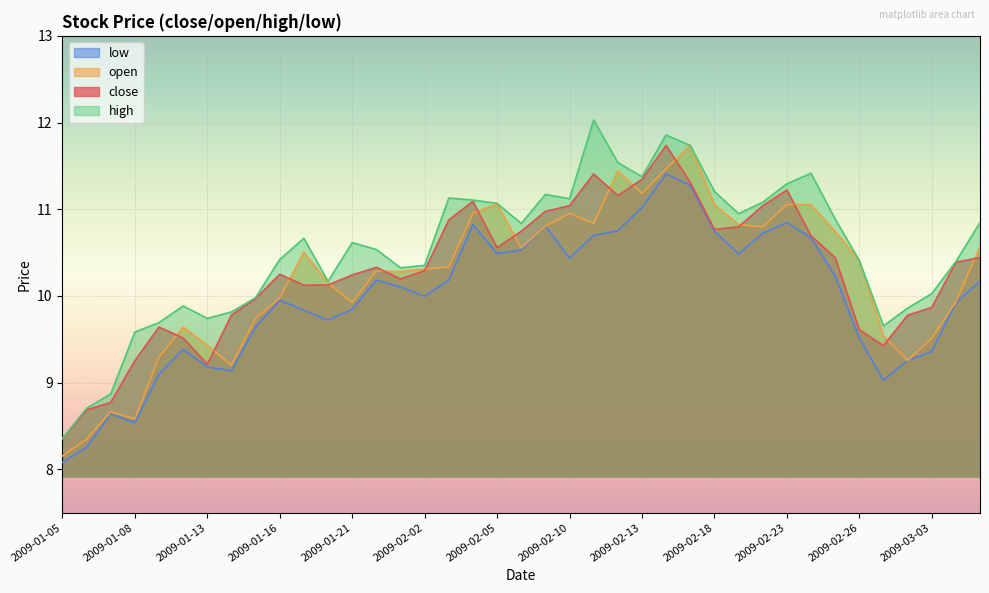

Reading right to left, transcribe all the data shown in this chart.

close: 2009-03-05=10.4	2009-03-04=10.4	2009-03-03=9.9	2009-03-02=9.8	2009-02-27=9.4	2009-02-26=9.6	2009-02-25=10.4	2009-02-24=10.7	2009-02-23=11.2	2009-02-20=11.0	2009-02-19=10.8	2009-02-18=10.8	2009-02-17=11.3	2009-02-16=11.7	2009-02-13=11.3	2009-02-12=11.2	2009-02-11=11.4	2009-02-10=11.0	2009-02-09=11.0	2009-02-06=10.7	2009-02-05=10.6	2009-02-04=11.1	2009-02-03=10.9	2009-02-02=10.3	2009-01-23=10.2	2009-01-22=10.3	2009-01-21=10.2	2009-01-20=10.1	2009-01-19=10.1	2009-01-16=10.2	2009-01-15=10.0	2009-01-14=9.8	2009-01-13=9.2	2009-01-12=9.5	2009-01-09=9.6	2009-01-08=9.3	2009-01-07=8.8	2009-01-06=8.7	2009-01-05=8.4
open: 2009-03-05=10.6	2009-03-04=9.9	2009-03-03=9.5	2009-03-02=9.3	2009-02-27=9.5	2009-02-26=10.4	2009-02-25=10.7	2009-02-24=11.1	2009-02-23=11.1	2009-02-20=10.8	2009-02-19=10.8	2009-02-18=11.1	2009-02-17=11.7	2009-02-16=11.5	2009-02-13=11.2	2009-02-12=11.4	2009-02-11=10.8	2009-02-10=11.0	2009-02-09=10.8	2009-02-06=10.6	2009-02-05=11.1	2009-02-04=11.0	2009-02-03=10.3	2009-02-02=10.3	2009-01-23=10.3	2009-01-22=10.3	2009-01-21=9.9	2009-01-20=10.1	2009-01-19=10.5	2009-01-16=10.0	2009-01-15=9.7	2009-01-14=9.2	2009-01-13=9.4	2009-01-12=9.6	2009-01-09=9.3	2009-01-08=8.6	2009-01-07=8.7	2009-01-06=8.3	2009-01-05=8.2
high: 2009-03-05=10.8	2009-03-04=10.4	2009-03-03=10.0	2009-03-02=9.9	2009-02-27=9.7	2009-02-26=10.4	2009-02-25=10.9	2009-02-24=11.4	2009-02-23=11.3	2009-02-20=11.1	2009-02-19=10.9	2009-02-18=11.2	2009-02-17=11.7	2009-02-16=11.9	2009-02-13=11.4	2009-02-12=11.5	2009-02-11=12.0	2009-02-10=11.1	2009-02-09=11.2	2009-02-06=10.8	2009-02-05=11.1	2009-02-04=11.1	2009-02-03=11.1	2009-02-02=10.4	2009-01-23=10.3	2009-01-22=10.5	2009-01-21=10.6	2009-01-20=10.2	2009-01-19=10.7	2009-01-16=10.4	2009-01-15=10.0	2009-01-14=9.8	2009-01-13=9.7	2009-01-12=9.9	2009-01-09=9.7	2009-01-08=9.6	2009-01-07=8.9	2009-01-06=8.7	2009-01-05=8.4
low: 2009-03-05=10.2	2009-03-04=9.9	2009-03-03=9.4	2009-03-02=9.3	2009-02-27=9.0	2009-02-26=9.5	2009-02-25=10.2	2009-02-24=10.7	2009-02-23=10.8	2009-02-20=10.7	2009-02-19=10.5	2009-02-18=10.7	2009-02-17=11.3	2009-02-16=11.4	2009-02-13=11.0	2009-02-12=10.8	2009-02-11=10.7	2009-02-10=10.4	2009-02-09=10.8	2009-02-06=10.5	2009-02-05=10.5	2009-02-04=10.8	2009-02-03=10.2	2009-02-02=10.0	2009-01-23=10.1	2009-01-22=10.2	2009-01-21=9.8	2009-01-20=9.7	2009-01-19=9.8	2009-01-16=9.9	2009-01-15=9.6	2009-01-14=9.1	2009-01-13=9.2	2009-01-12=9.4	2009-01-09=9.1	2009-01-08=8.5	2009-01-07=8.6	2009-01-06=8.3	2009-01-05=8.1